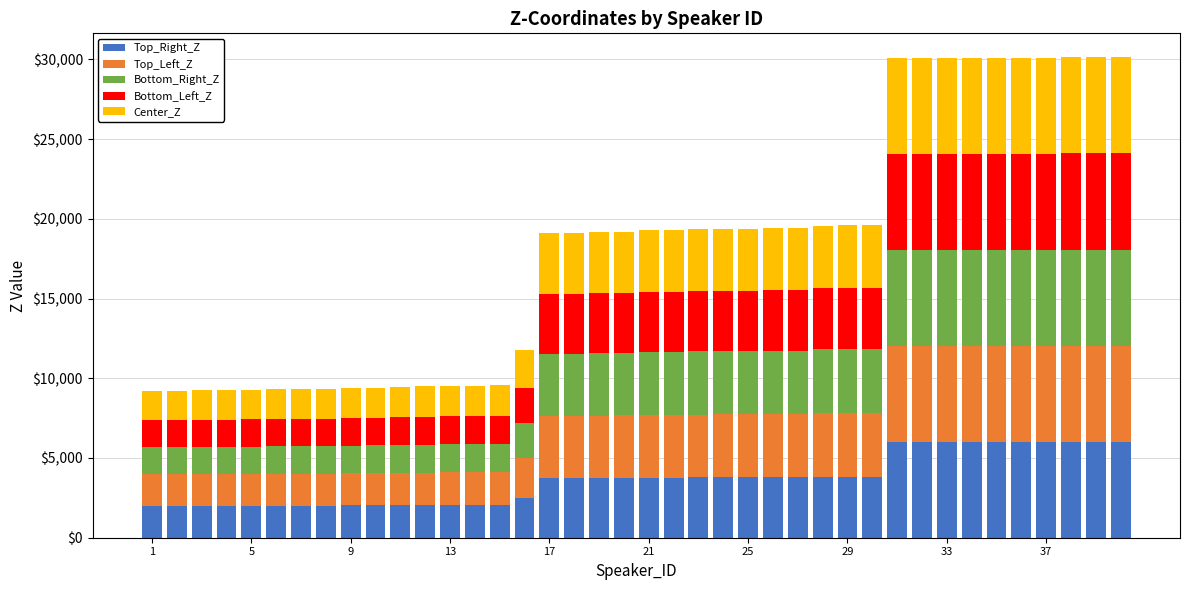

What is the sum of all Top_Right_Z values?

145894